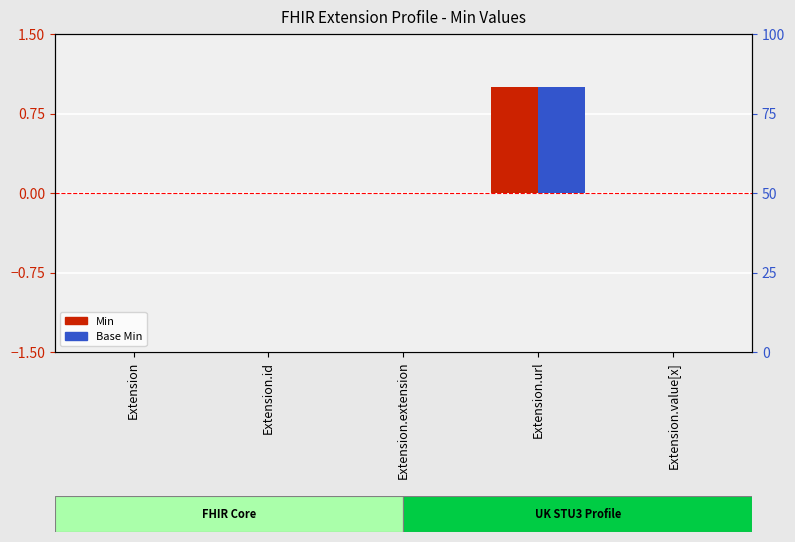

How many categories are shown in the chart?

5